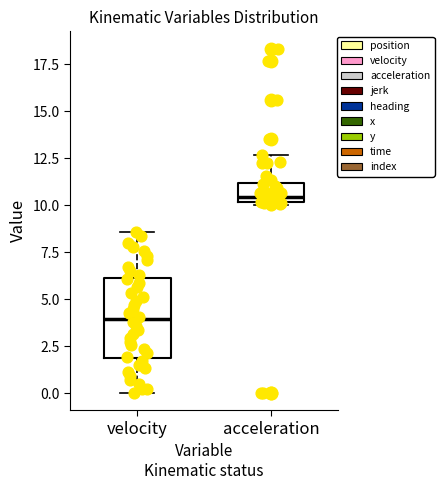

Which box's median line is the lowest?

velocity